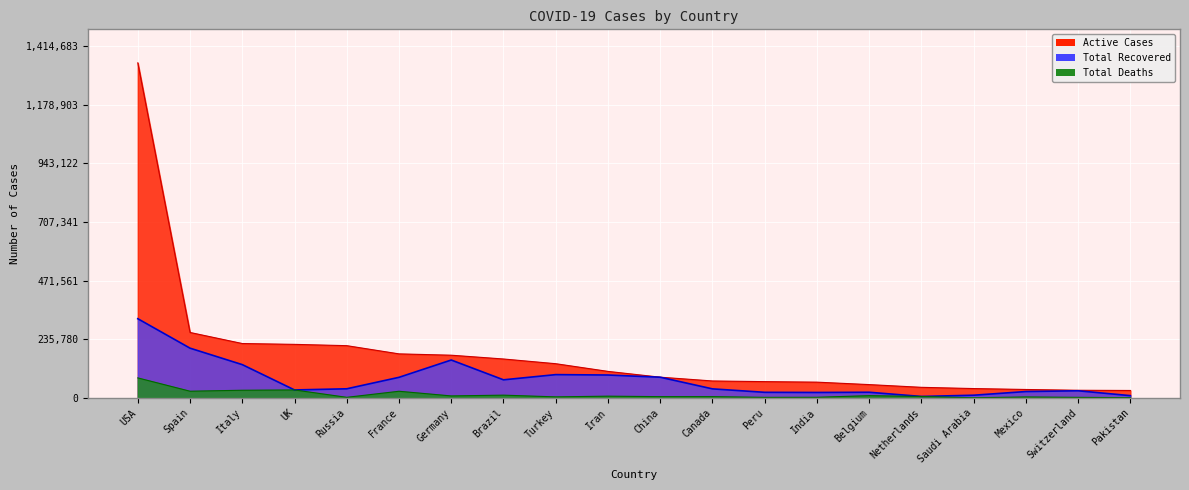

Is it true that Total Recovered equals 13530 at Pakistan?

False